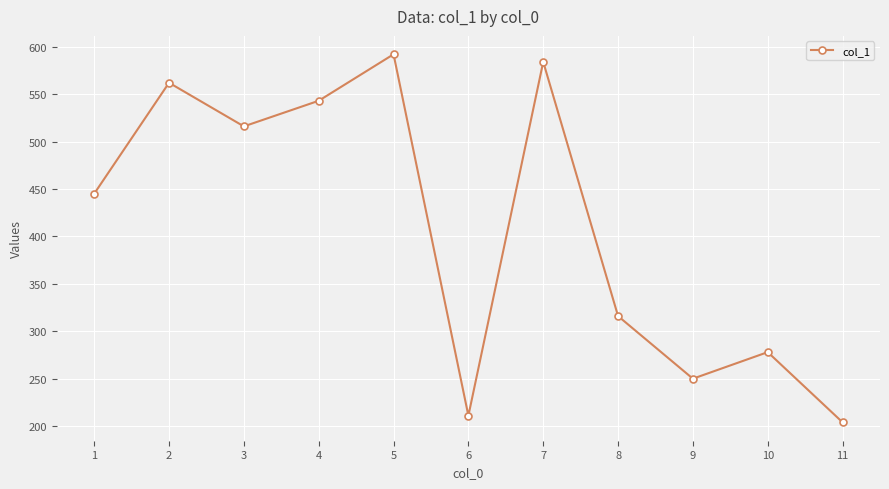

What is the ratio of the value at 11 to the value at 6?

1.0